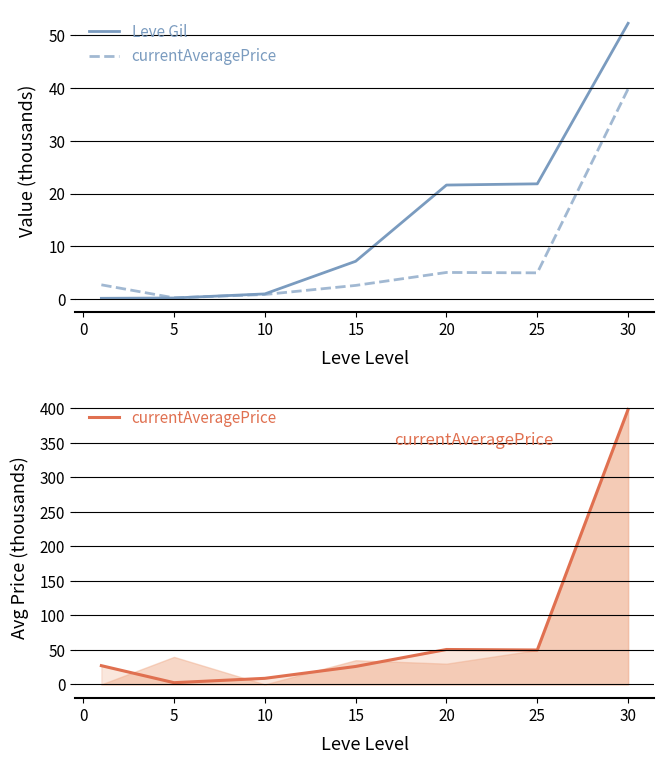

List the series in order of their overall mean, highest first.

currentAveragePrice, Leve Gil